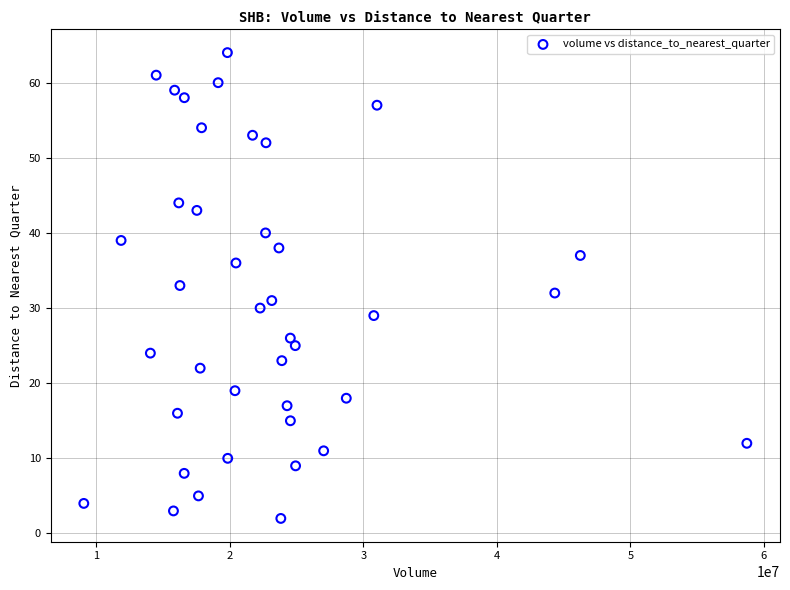

What is the range of Y values (max minus min)?

62